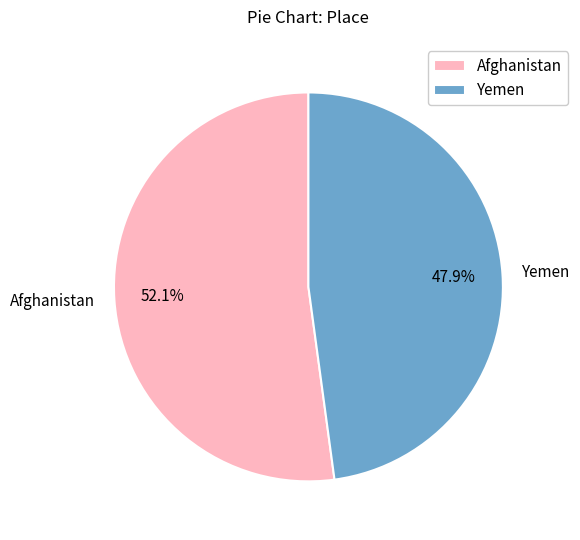

True or false: Yemen accounts for 48% of the total.

True